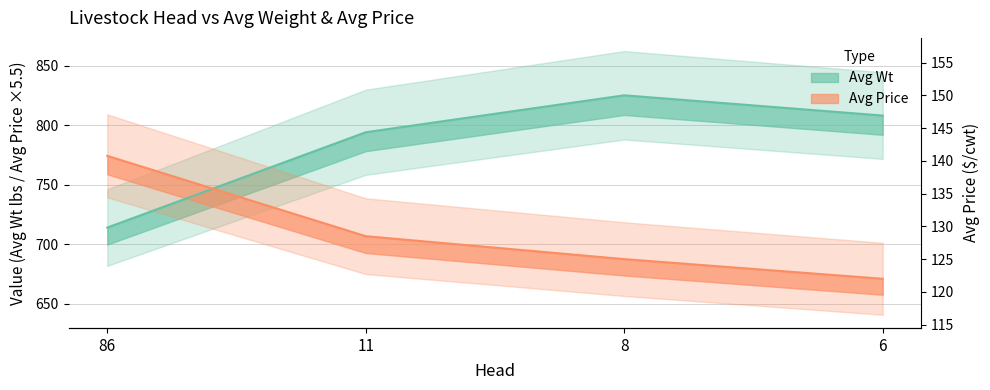

How many times do Avg Price and Avg Wt cross each other?

1